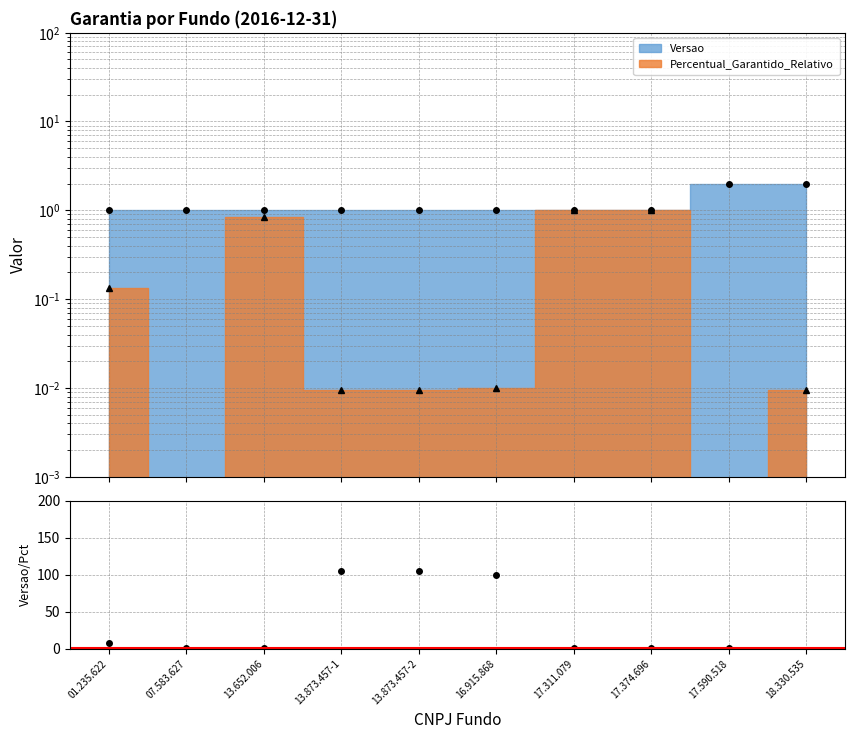

Reading left to right, extract all data points from this chart.

01.235.622=7.5	07.583.627=1.0	13.652.006=1.2	13.873.457-1=105.3	13.873.457-2=105.3	16.915.868=100.0	17.311.079=1.0	17.374.696=1.0	17.590.518=1.0	18.330.535=208.7